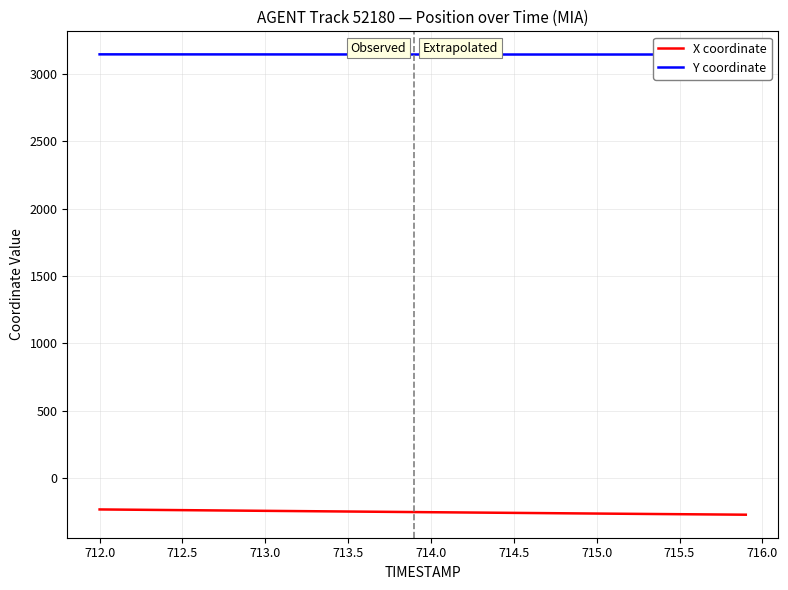

What is the average value of the Y coordinate series?

3144.4